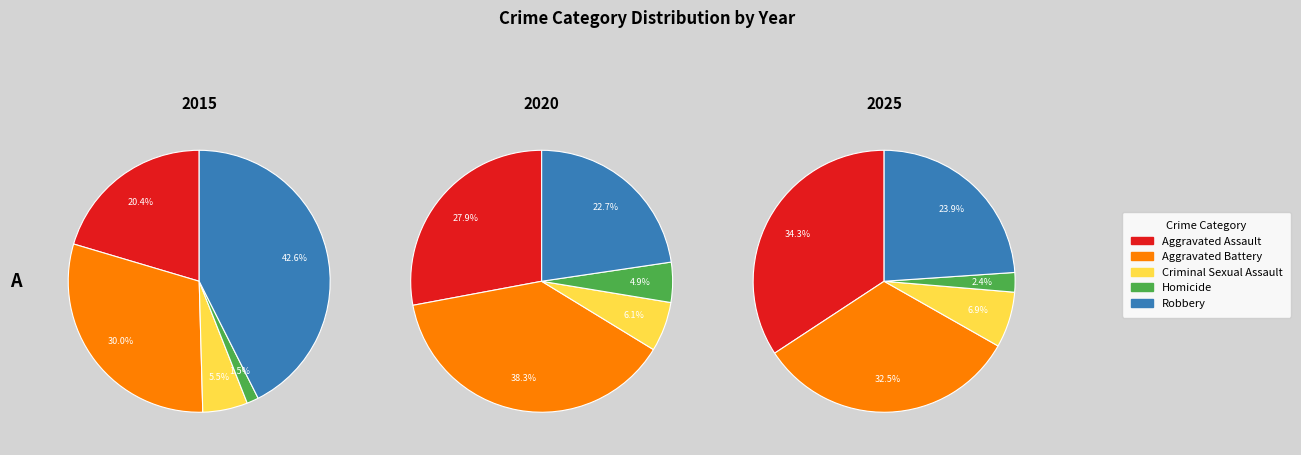

What percentage is NOT represented by Robbery?

76.1%